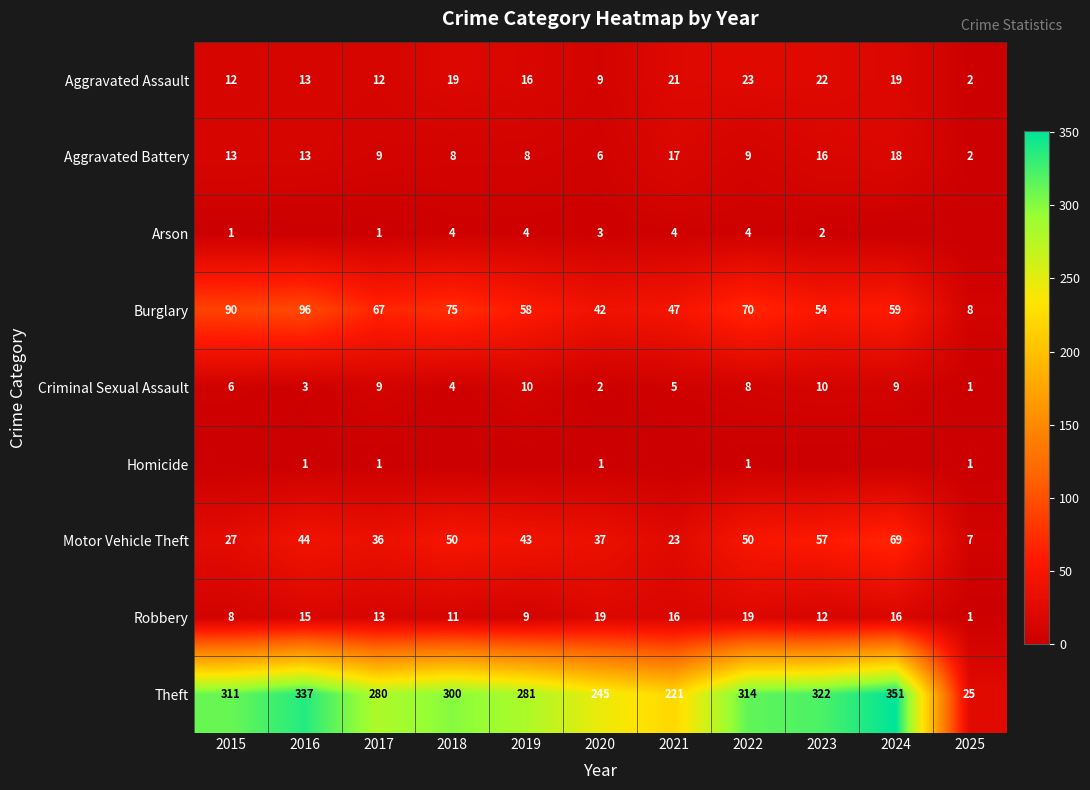

What is the minimum value for Burglary?

8